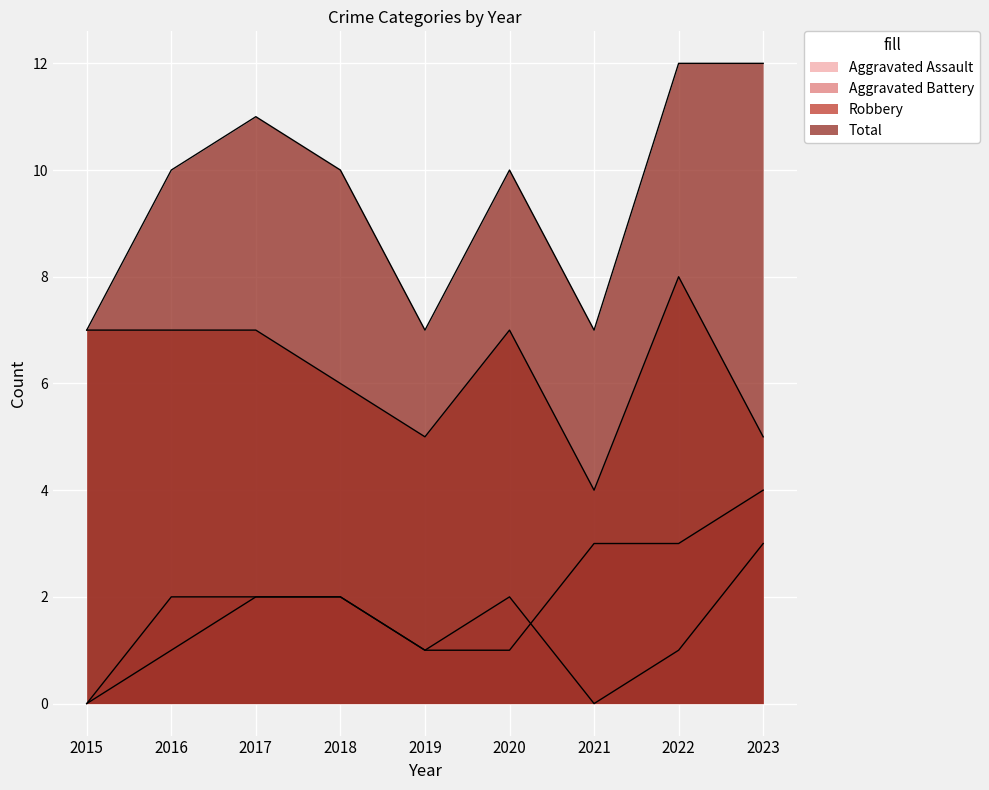

Which category has the highest value in the Aggravated Assault series?

2023